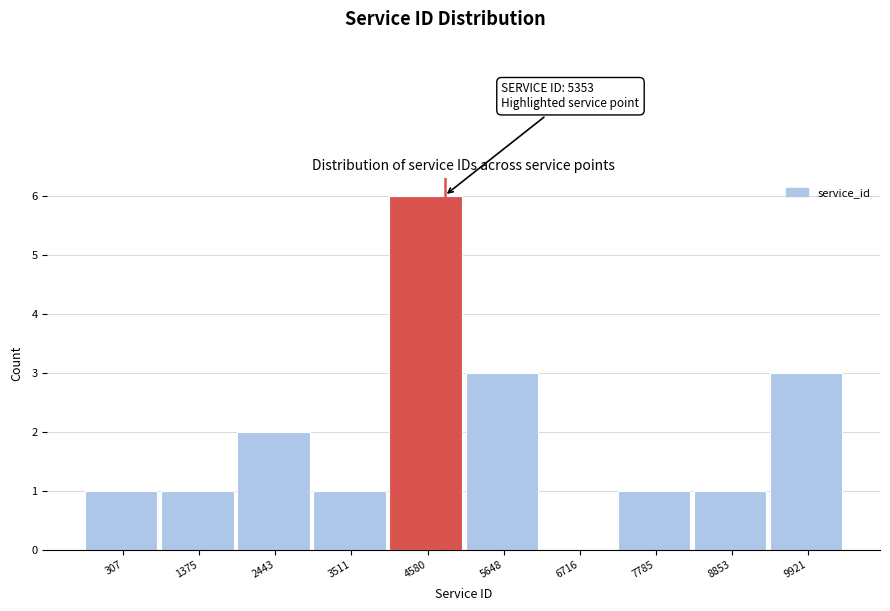

Reading right to left, list all the values displayed in this chart.

9921=3	8853=1	7785=1	6716=0	5648=3	4580=6	3511=1	2443=2	1375=1	307=1